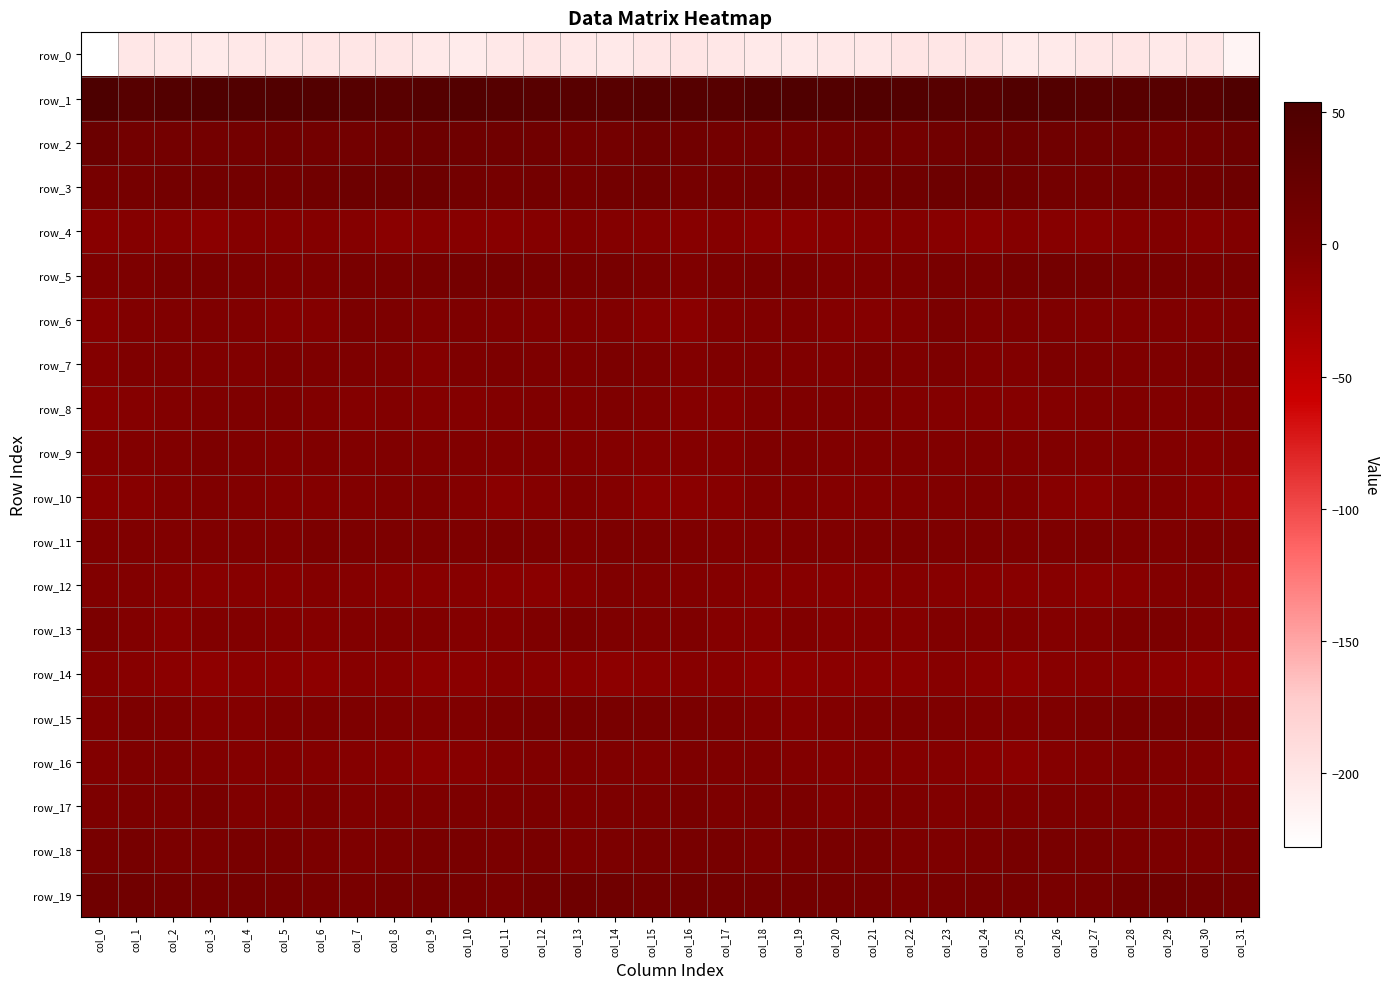

Which series has the largest total across all categories?

row_1